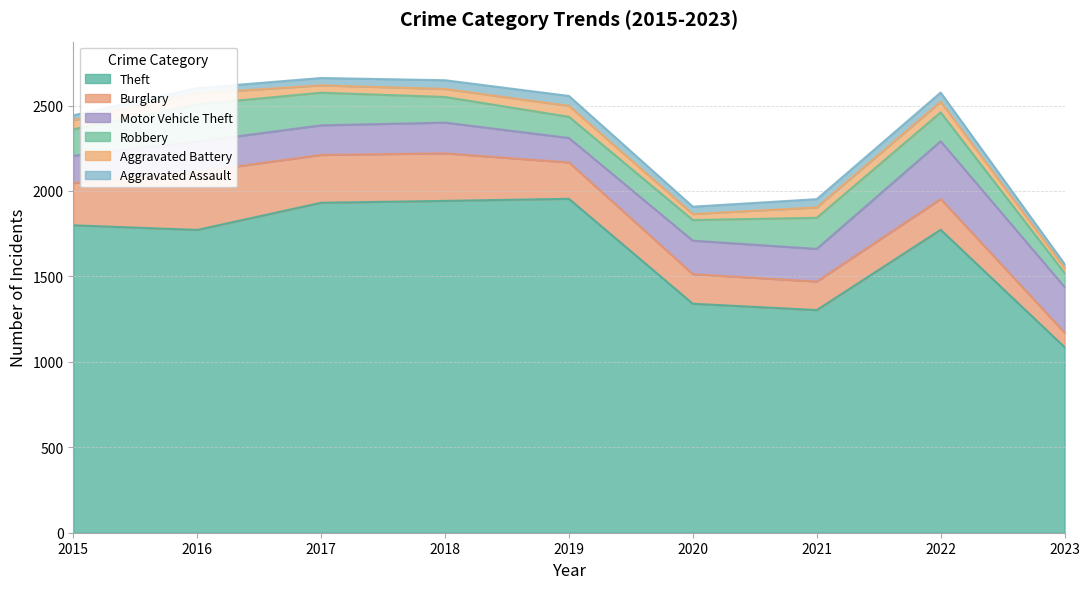

Which category has the highest value in the Robbery series?

2016